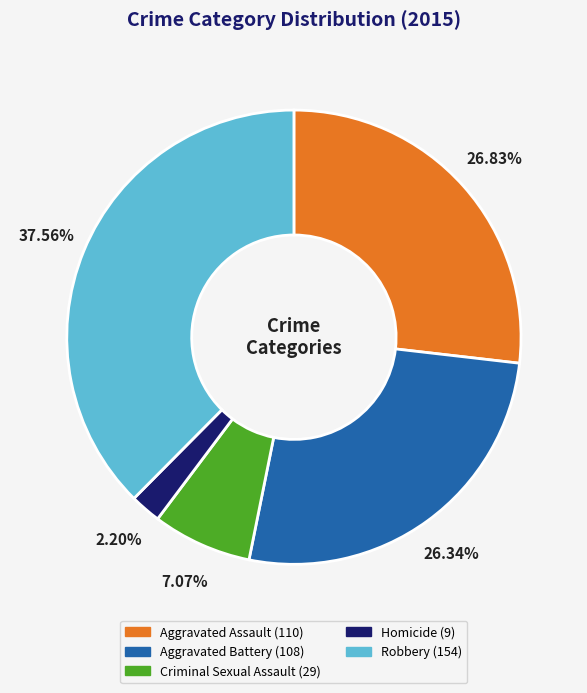

The Homicide slice represents 17% of the pie. True or false?

False